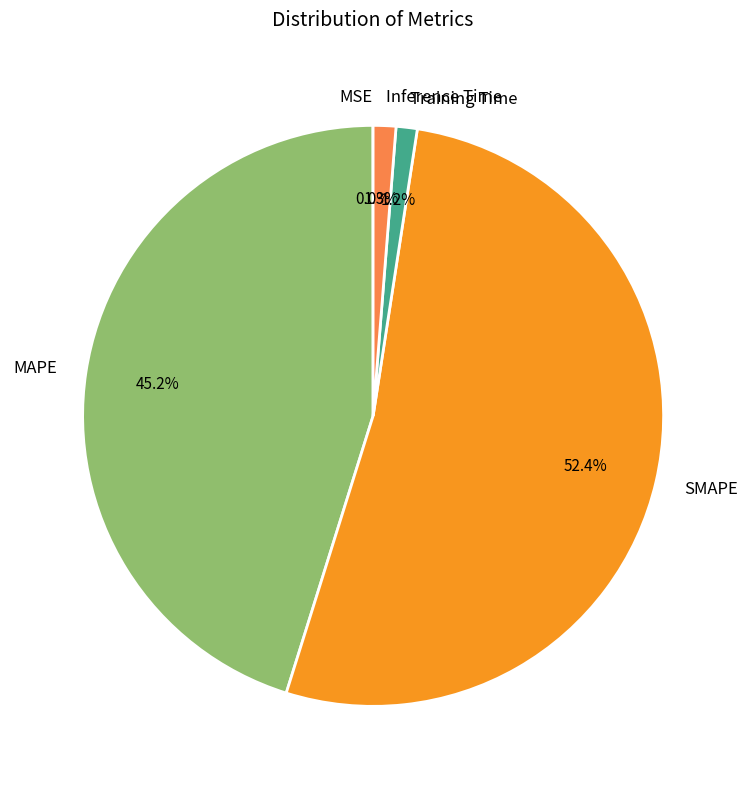

Do MAPE and Training Time together represent more than half of the pie?

No